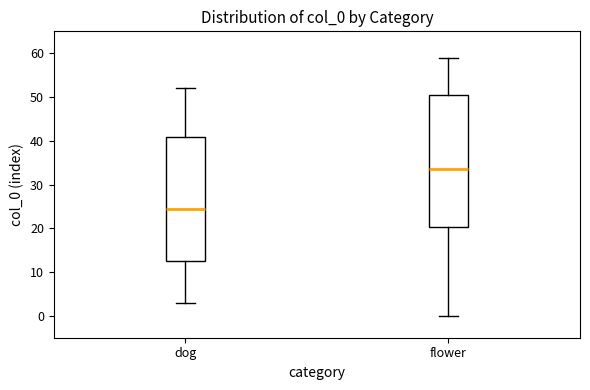

Comparing the boxes themselves (not the whiskers), which one is the tallest?

flower